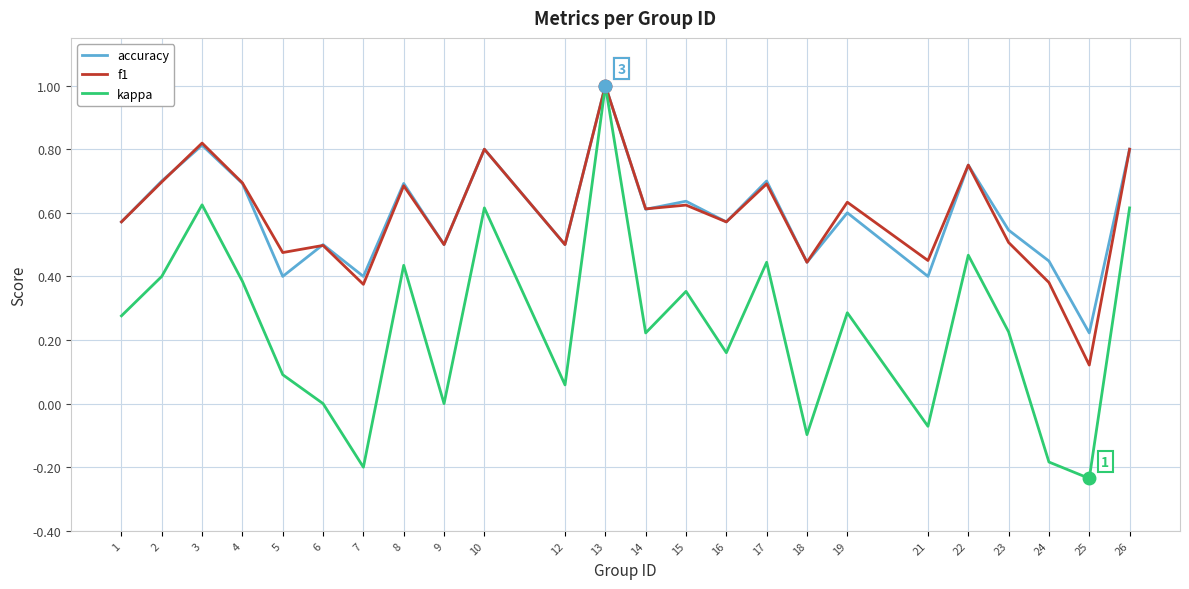

Which series has the widest spread of values?

kappa